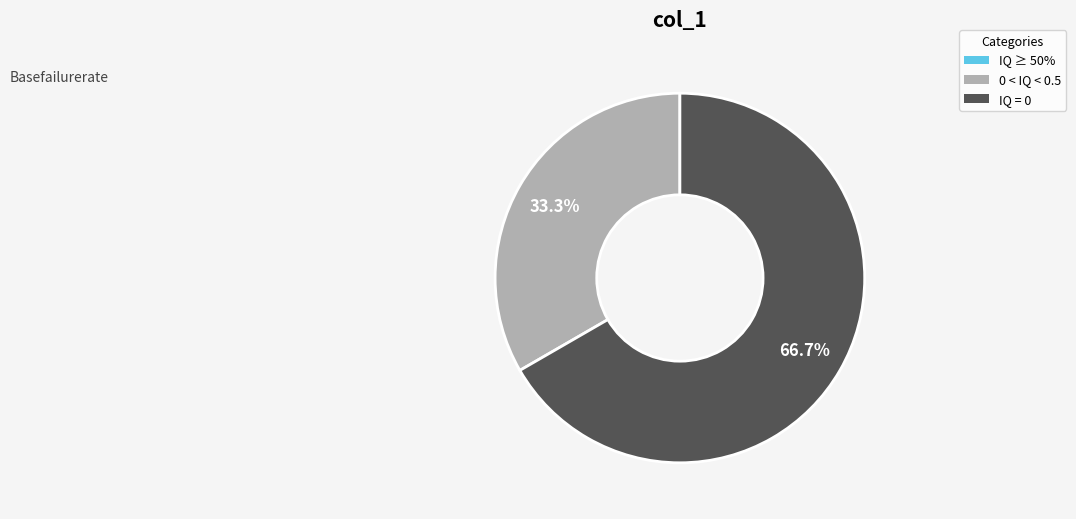

Does any single category account for the majority?

Yes